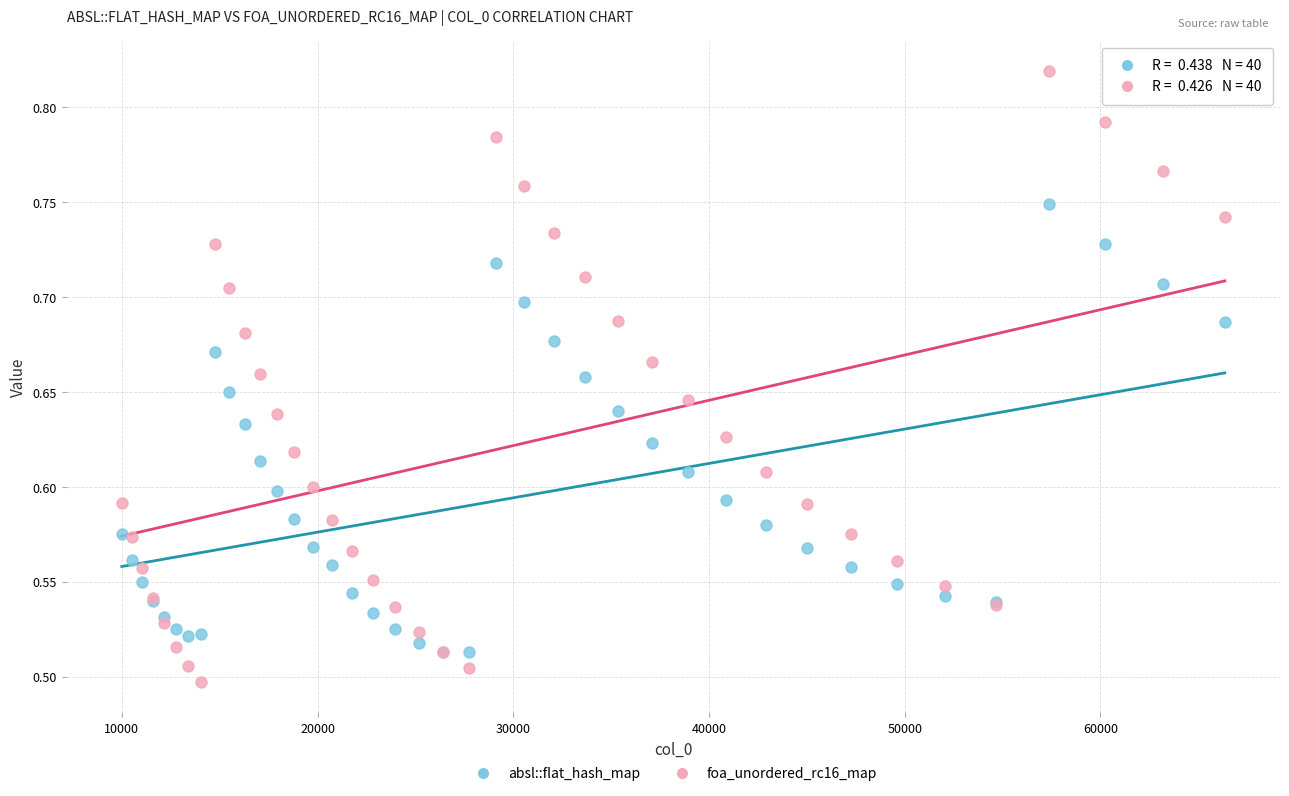

Which series has the widest spread of Y values?

foa_unordered_rc16_map